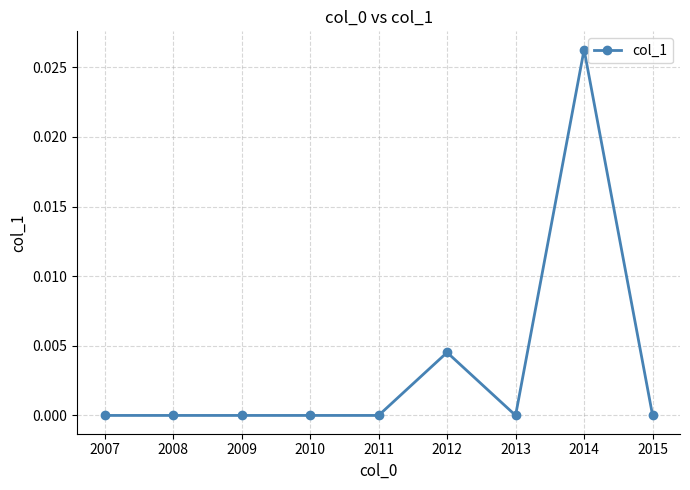

Which has a higher value, 2014 or 2010?

2014